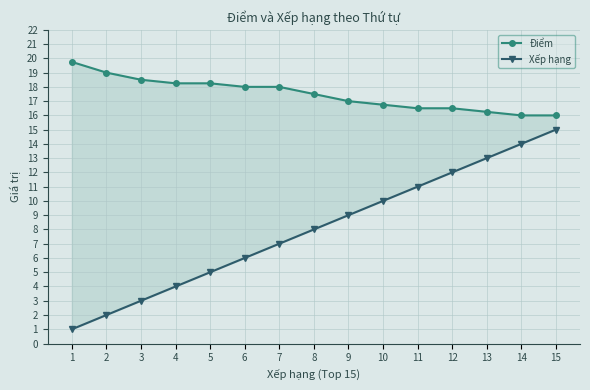

What is the sum of all Xếp hạng values?

120.0